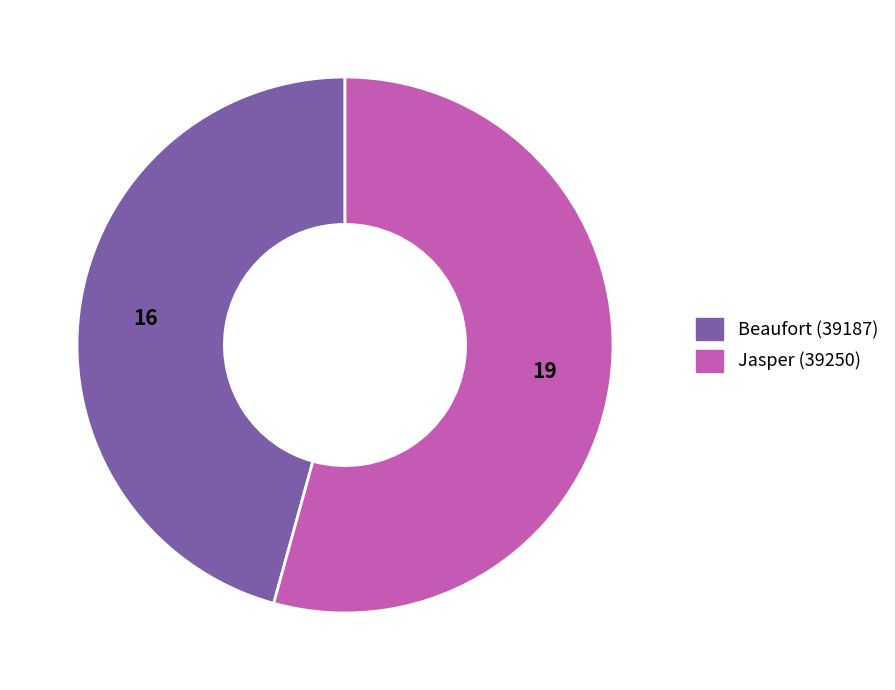

Is it true that Jasper (39250) is 54% of the pie?

True